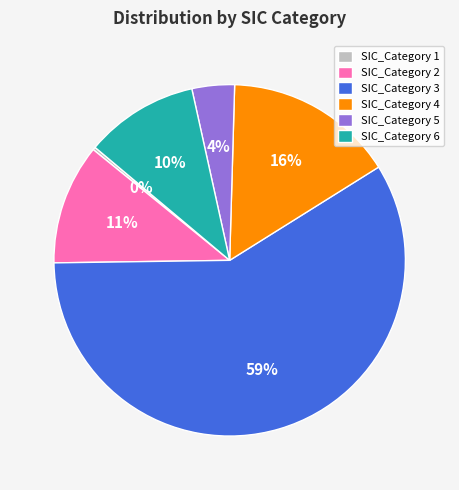

True or false: SIC_Category 5 accounts for 4% of the total.

True